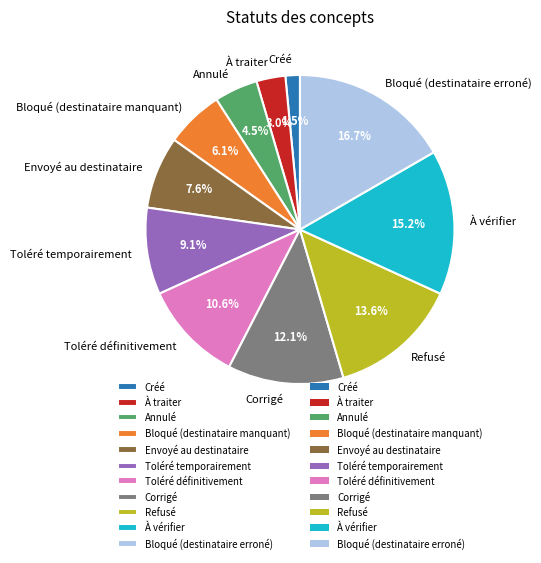

Approximately how many times larger is the value at À traiter compared to Toléré définitivement?

0.3